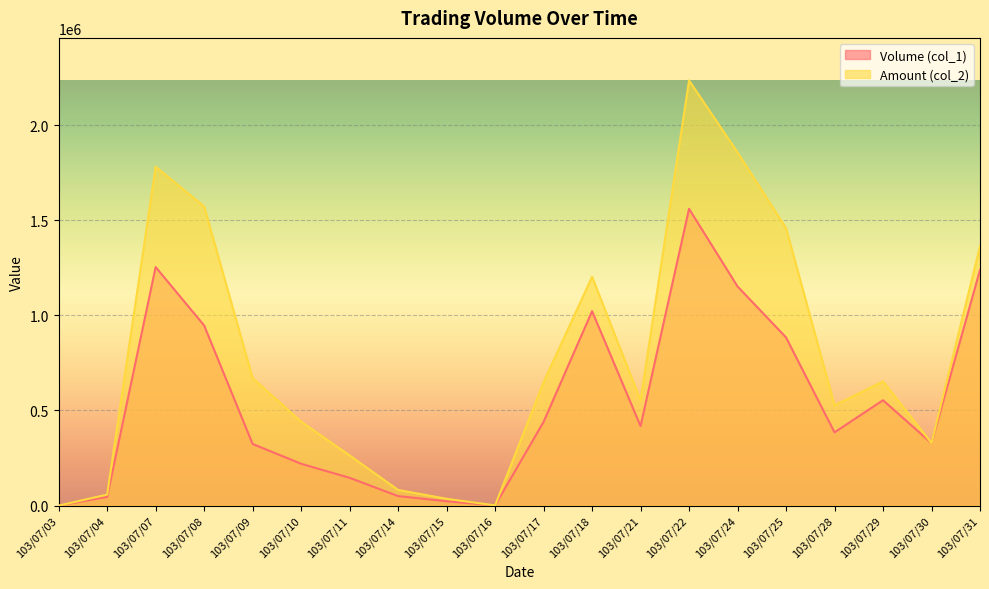

What is the total value across all series at 103/07/11?

409870